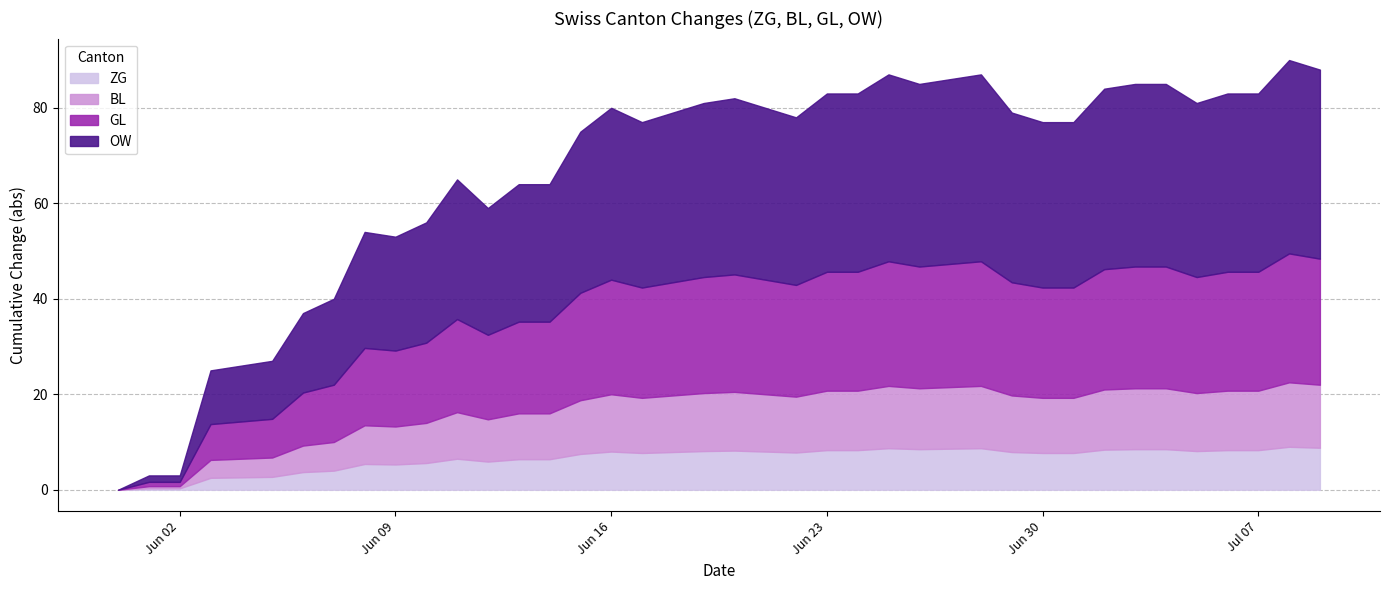

What is the maximum value for ZG?

9.0